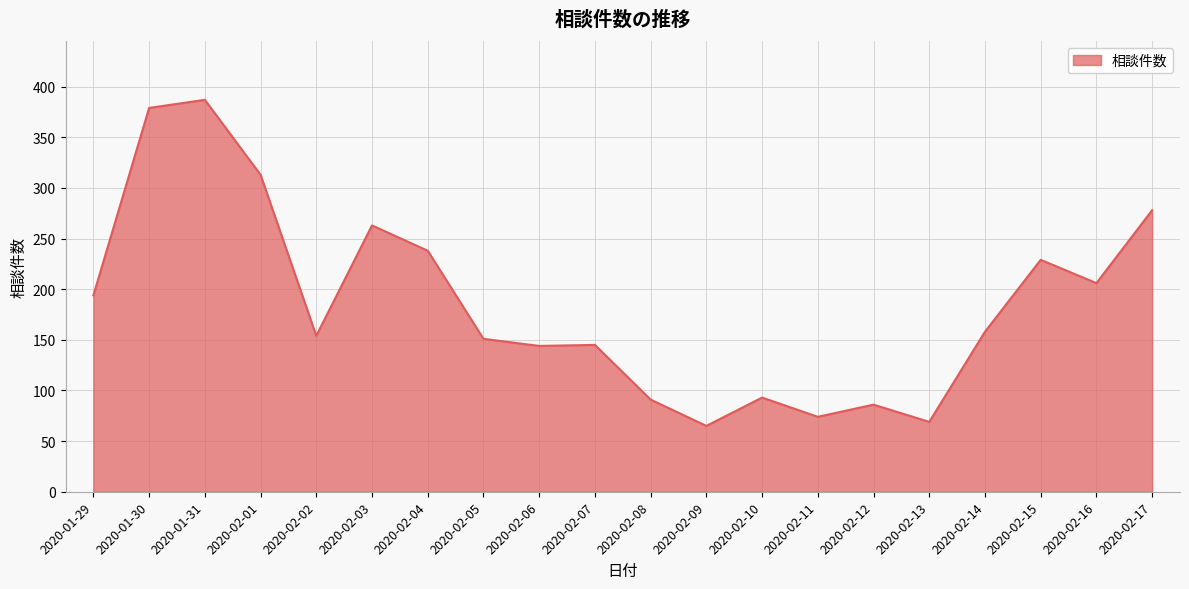

Is it true that the value at 2020-02-04 is 238?

True